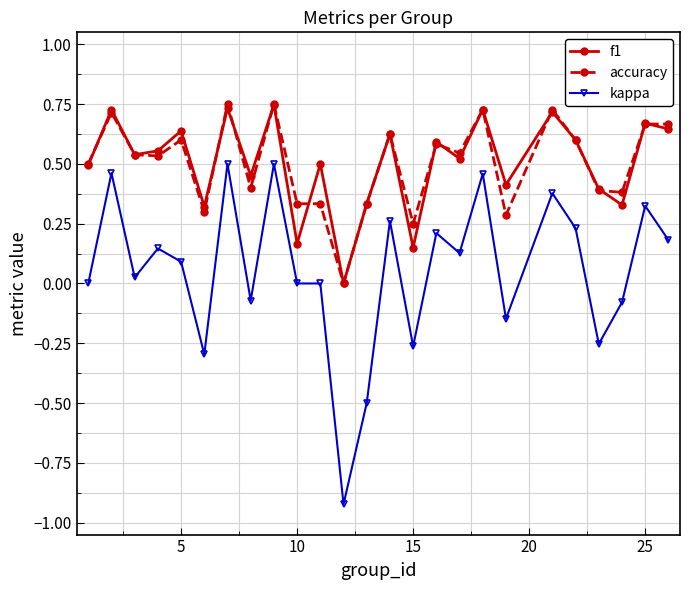

True or false: kappa and f1 intersect in this chart.

False